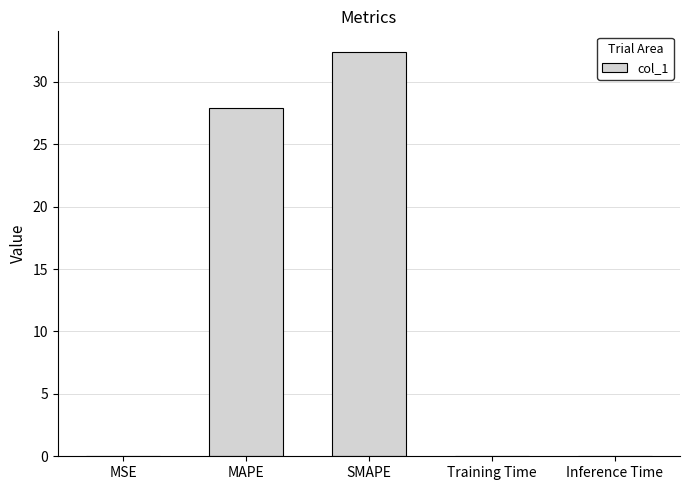

What is the approximate value at MAPE?

27.9